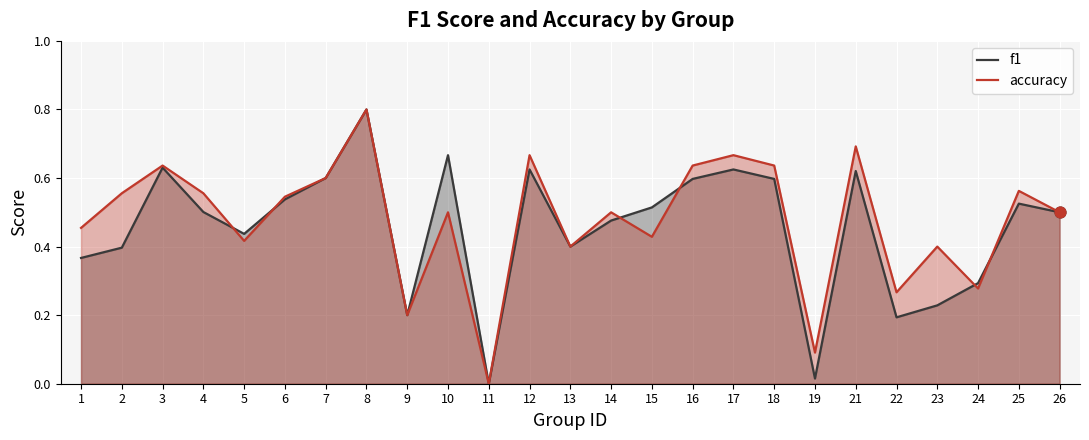

Which series reaches the minimum Y coordinate?

f1